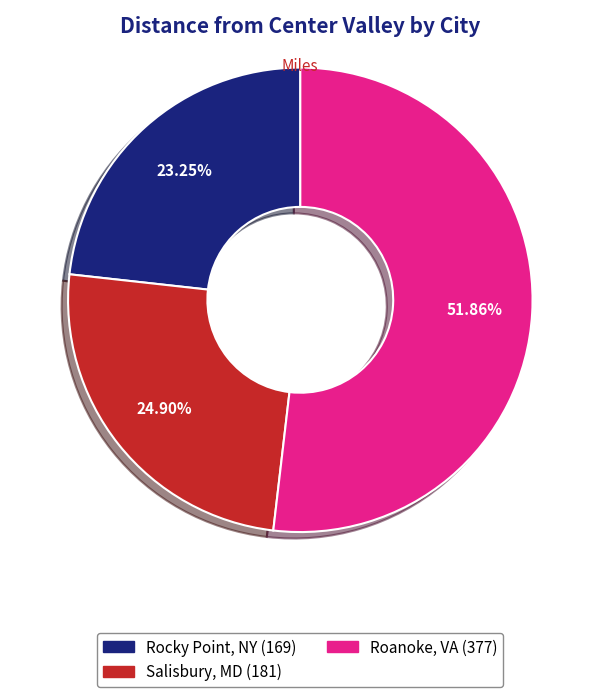

Is it true that Rocky Point, NY is 23% of the pie?

True